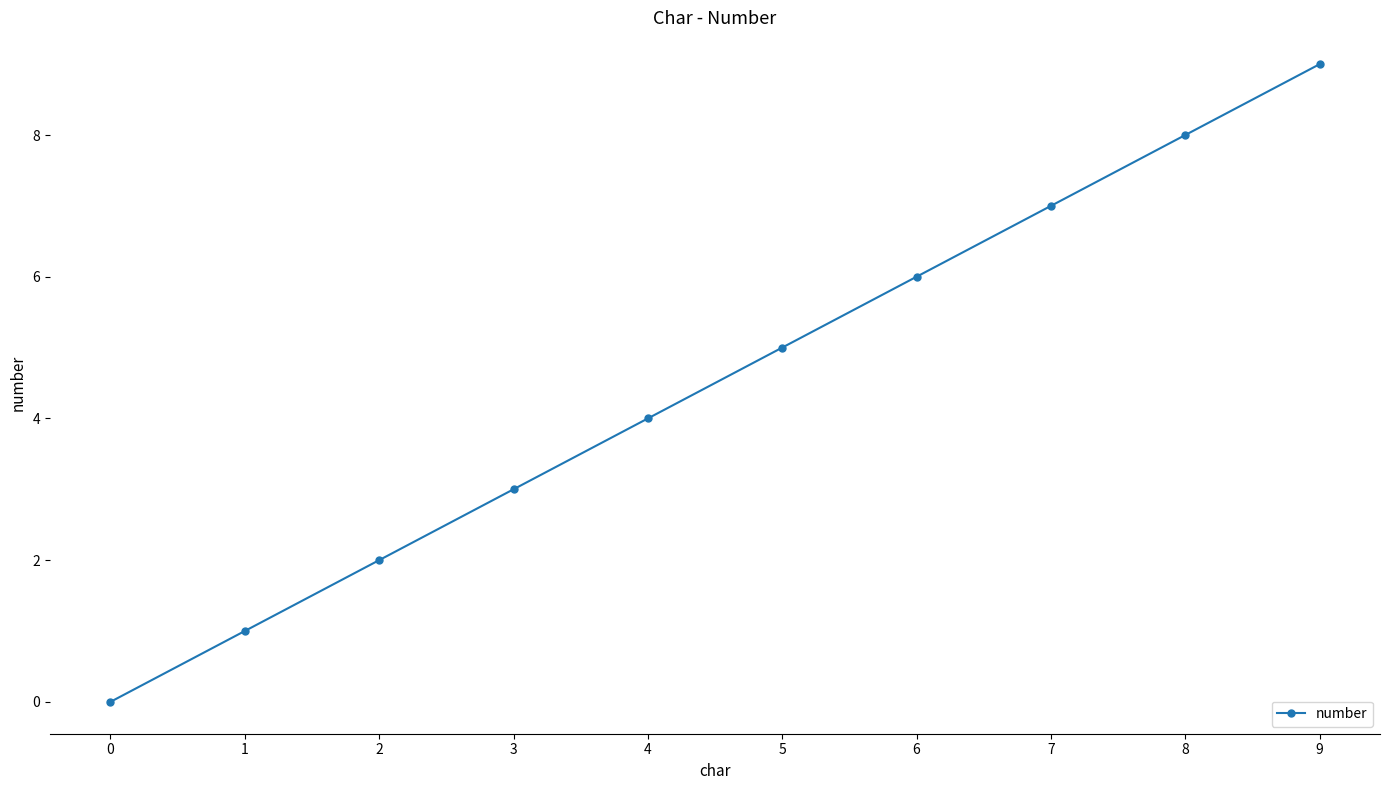

The value at 4 is 7. True or false?

False